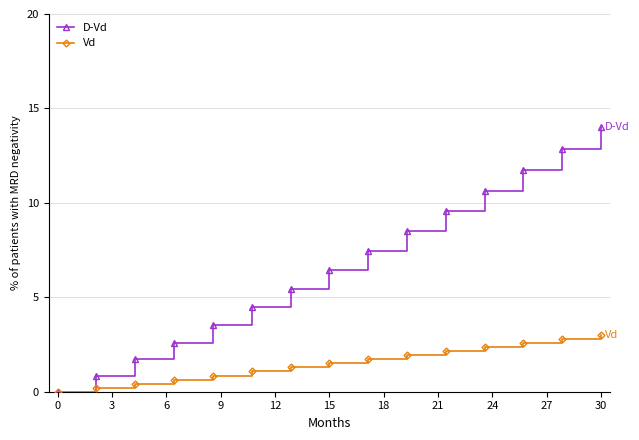

How many series are shown in this chart?

2